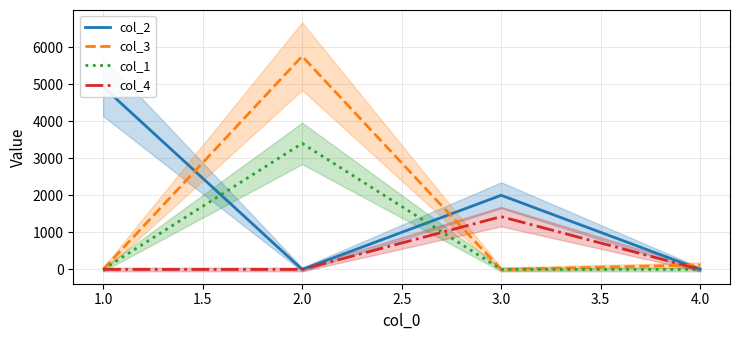

True or false: col_3 has more than 1 points higher than both neighbors.

False